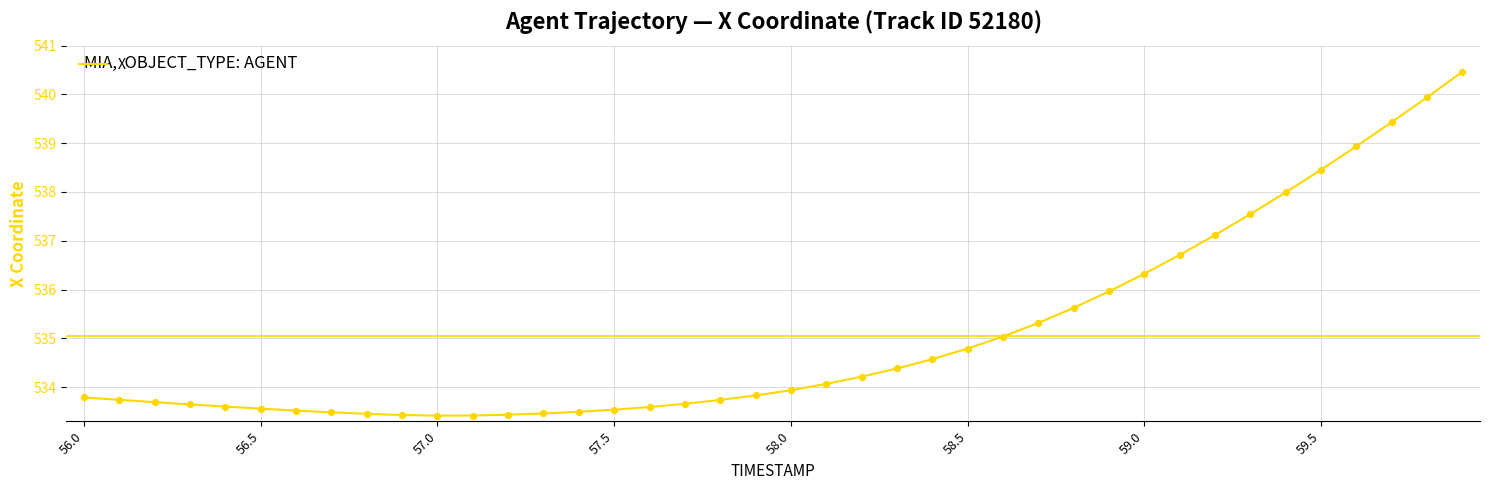

What is the difference between the maximum and minimum values?

7.0